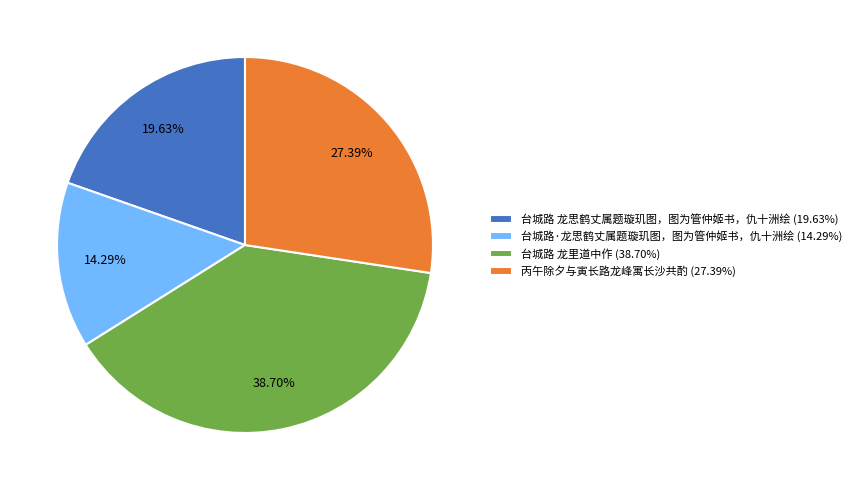

What percentage do 台城路 龙思鹤丈属题璇玑图，图为管仲姬书，仇十洲绘 and 丙午除夕与寅长路龙峰寓长沙共酌 together represent?

47.0%